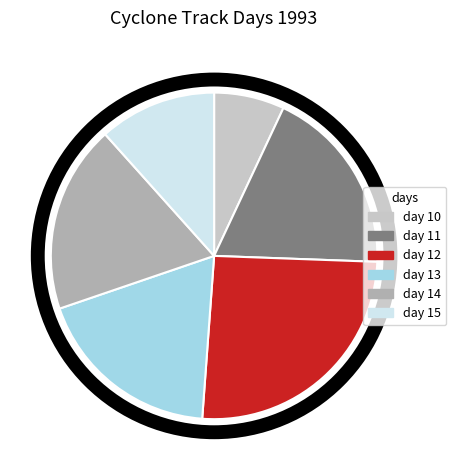

How many slices are in this pie chart?

6